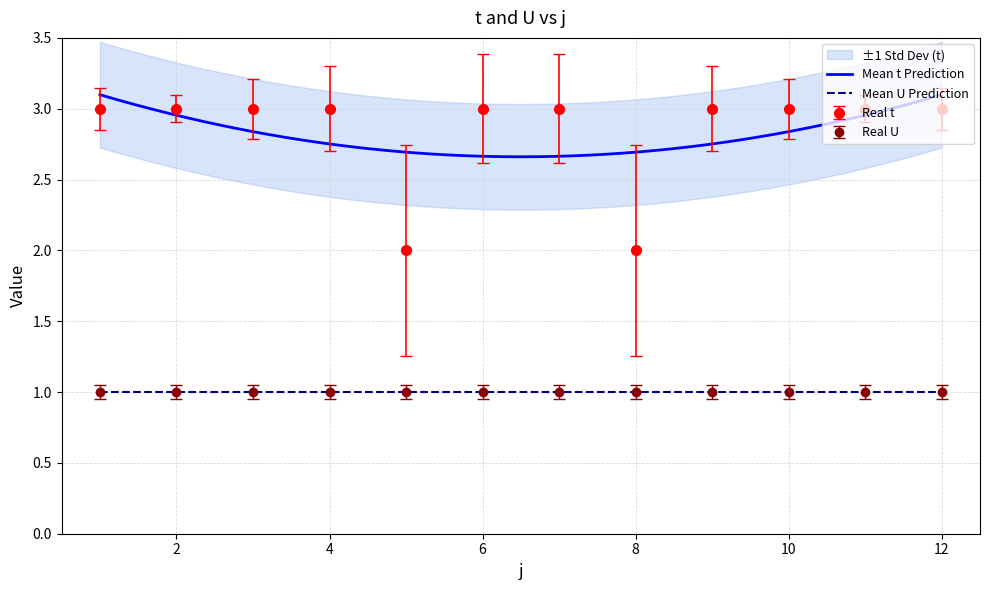

Which label corresponds to the smallest value in the chart?

5